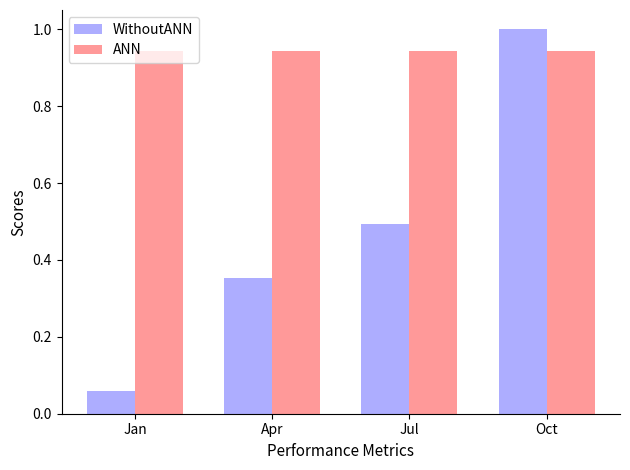

How many bars are there in total?

8